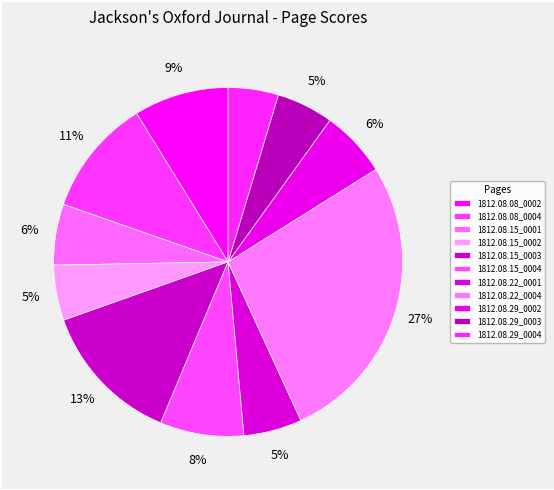

To the nearest percent, what is the combined percentage of 1812.08.15_0002 and 1812.08.22_0001?

11%